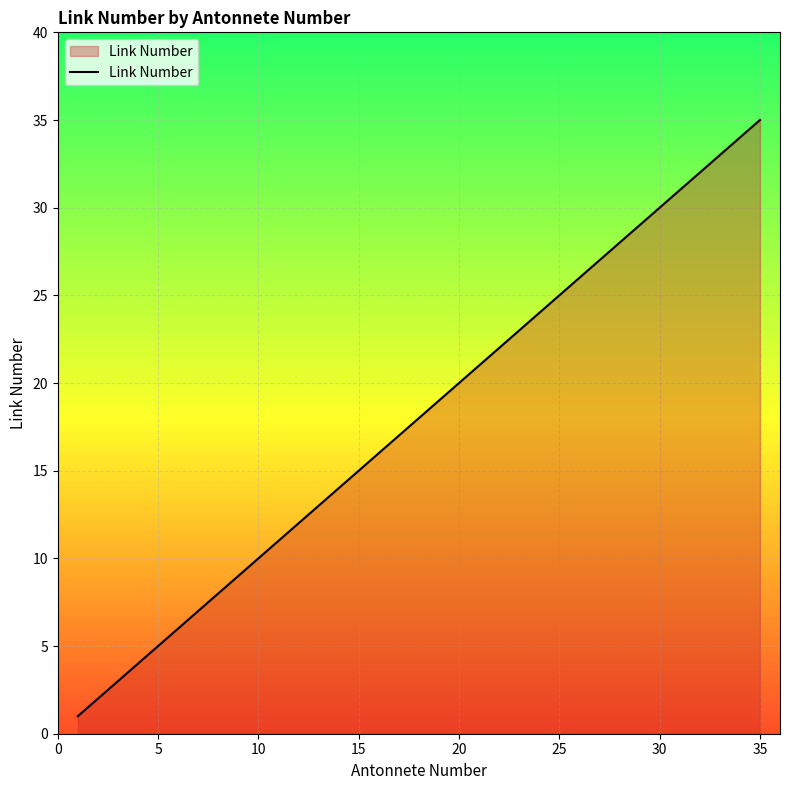

Count the number of categories in the chart.

35